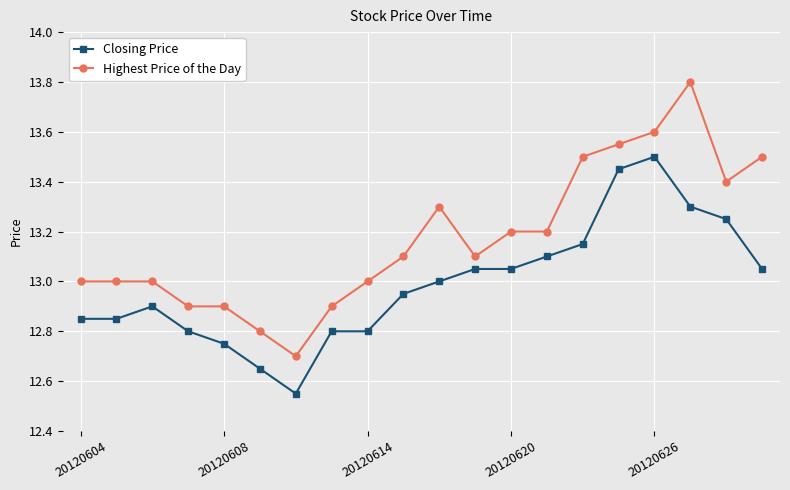

True or false: Highest Price of the Day and Closing Price cross at least once.

False